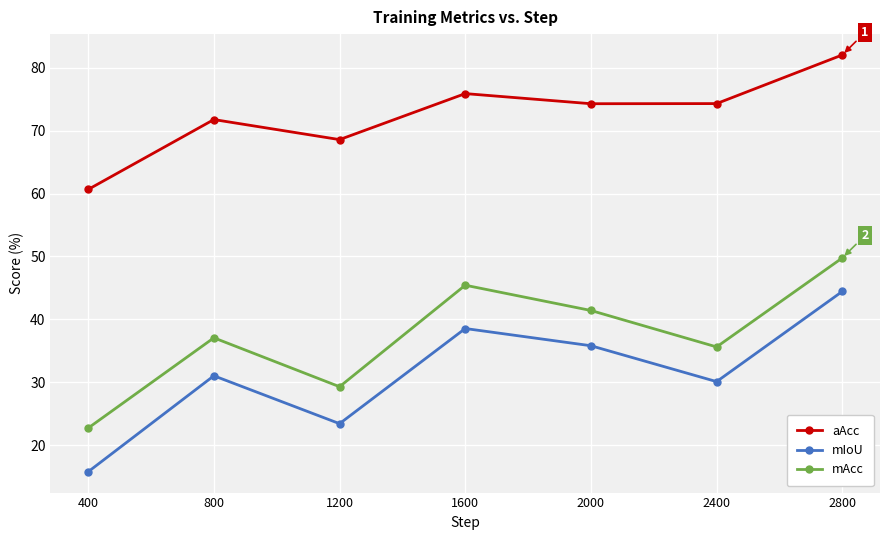

The mIoU series shows 44.4 at 2800. True or false?

True